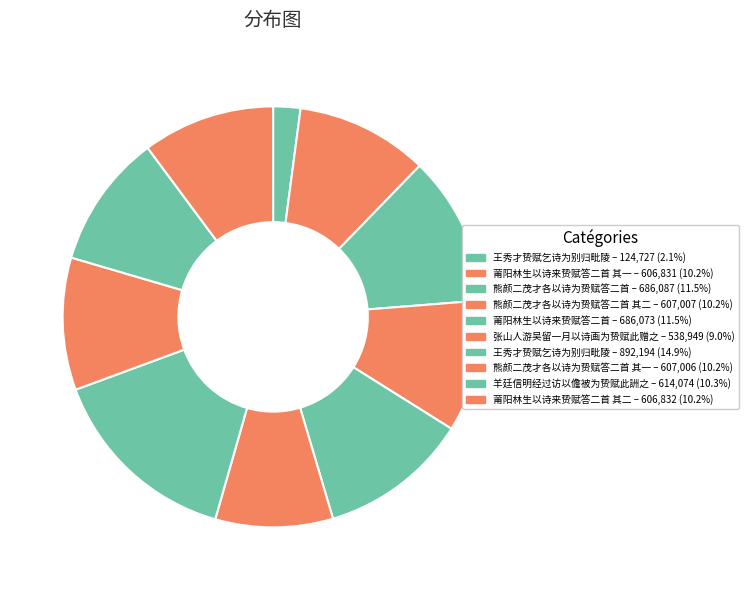

To the nearest percent, what is the average slice percentage?

10%